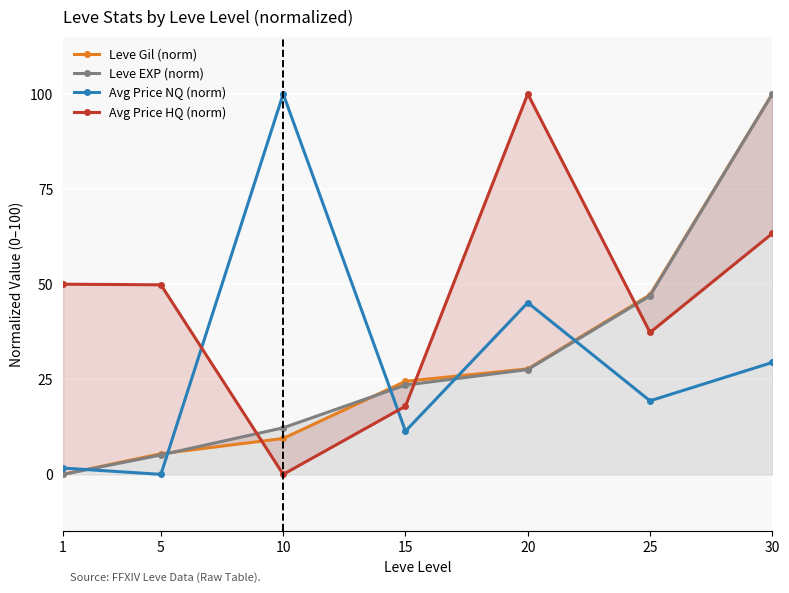

Reading right to left, extract all data points from this chart.

Leve Gil (norm): 30=100.0	25=47.2	20=27.7	15=24.5	10=9.4	5=5.4	1=0.0
Leve EXP (norm): 30=100.0	25=46.9	20=27.6	15=23.5	10=12.2	5=5.1	1=0.0
Avg Price NQ (norm): 30=29.4	25=19.3	20=45.1	15=11.4	10=100.0	5=0.0	1=1.7
Avg Price HQ (norm): 30=63.3	25=37.3	20=100.0	15=17.9	10=0.0	5=49.8	1=50.0